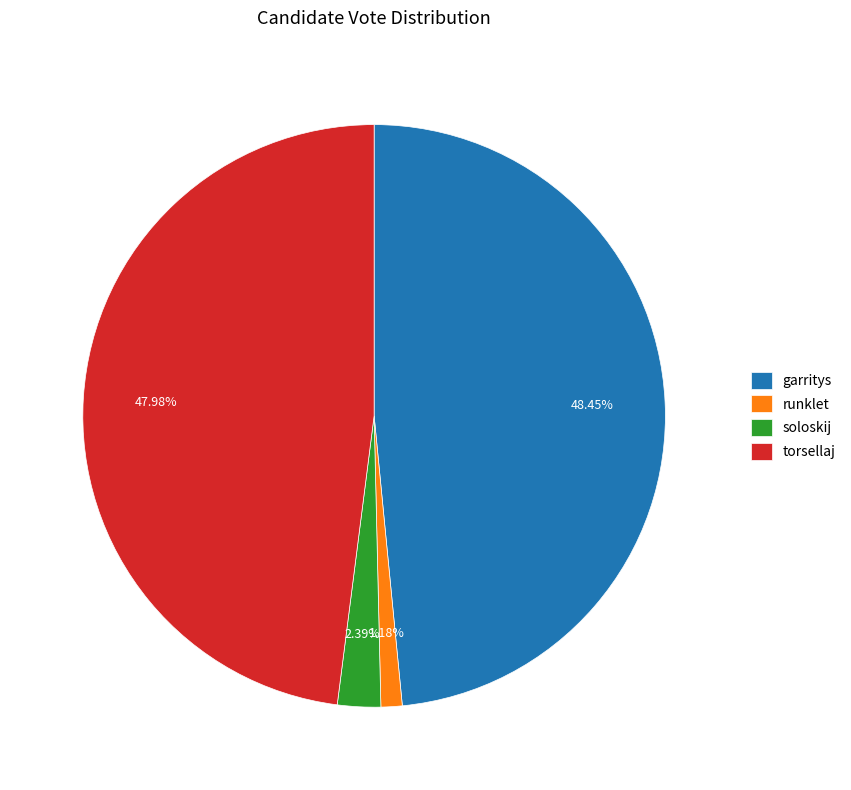

Which category has the smallest portion of the pie?

runklet